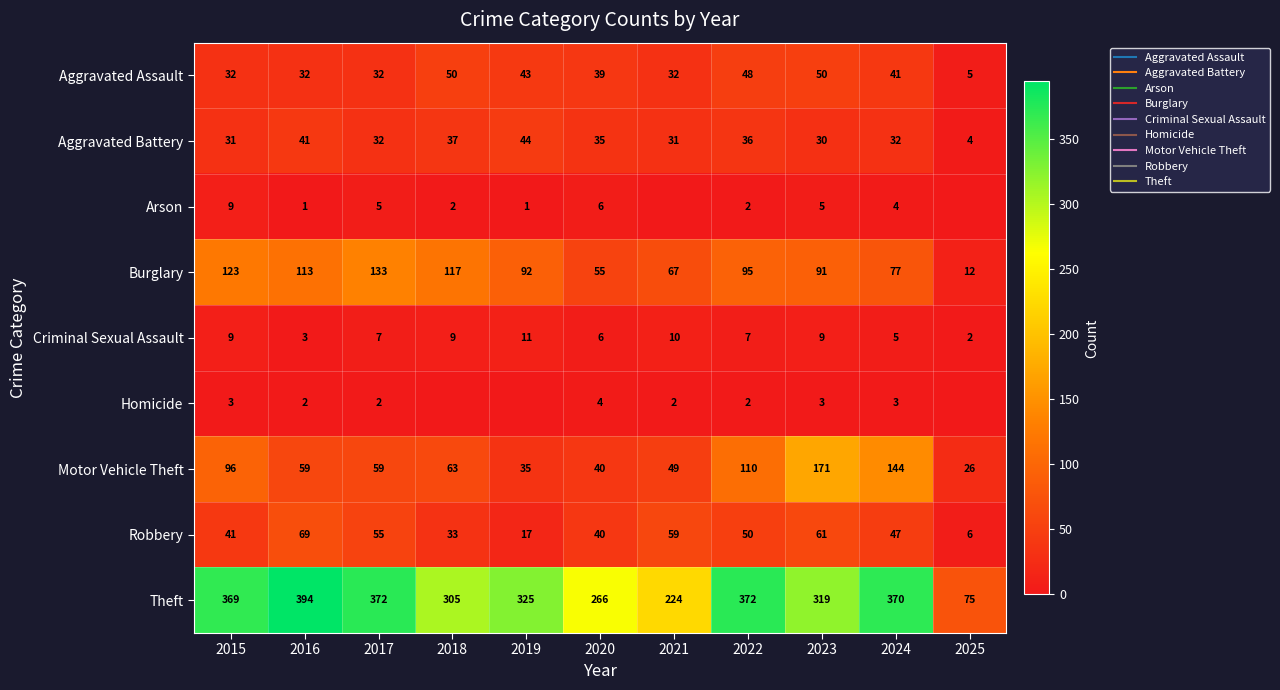

What is the difference between the highest and lowest values at 2023?

316